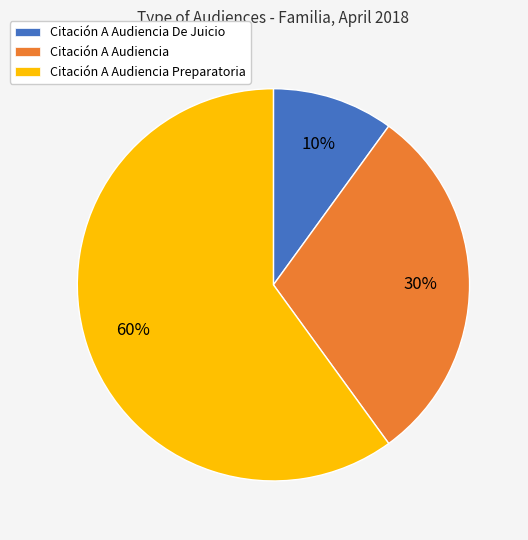

How many segments does this pie chart have?

3